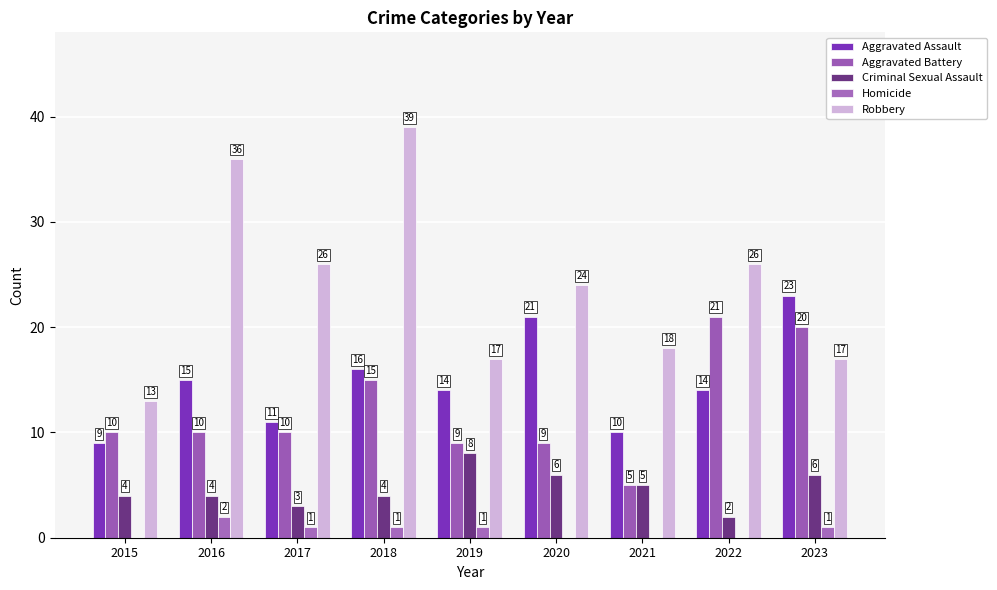

Are the bars grouped side by side (vs. stacked)?

Yes